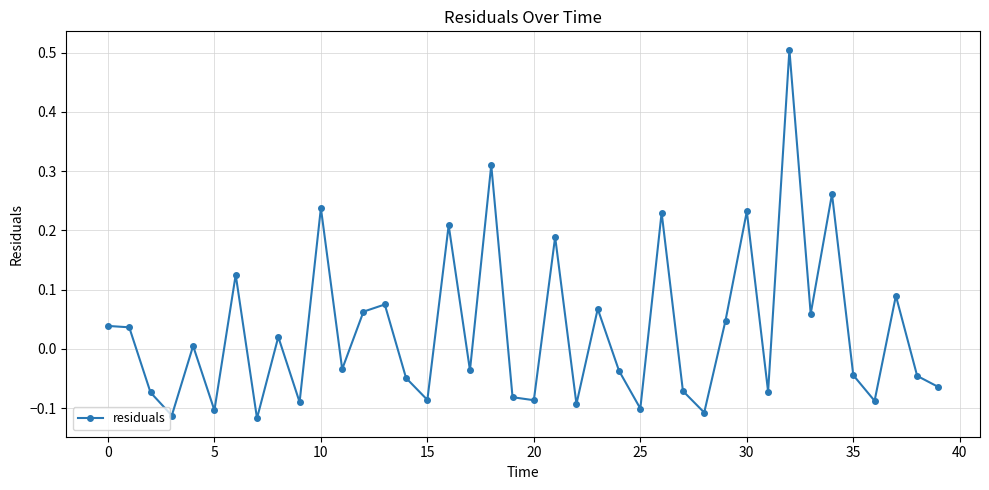

How many series are shown in this chart?

1